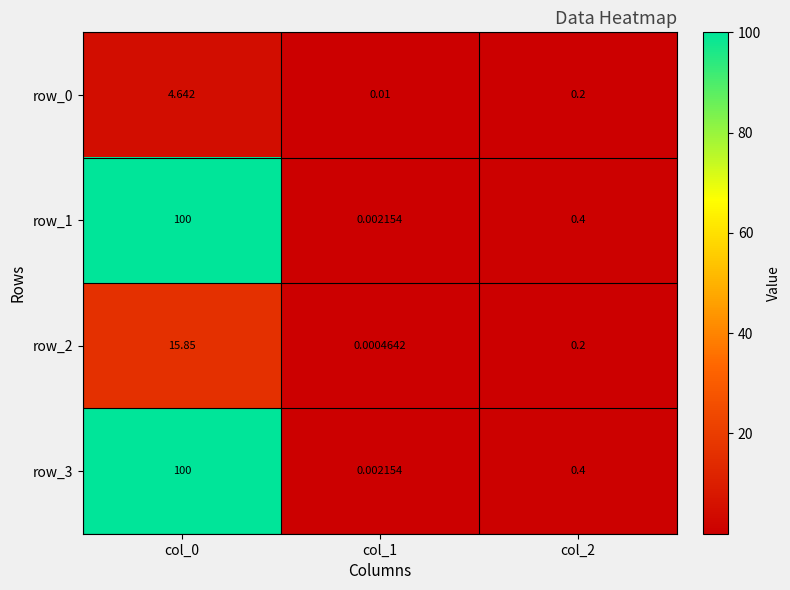

Is the value of row_3 at col_1 greater than the value of row_2 at col_1?

Yes